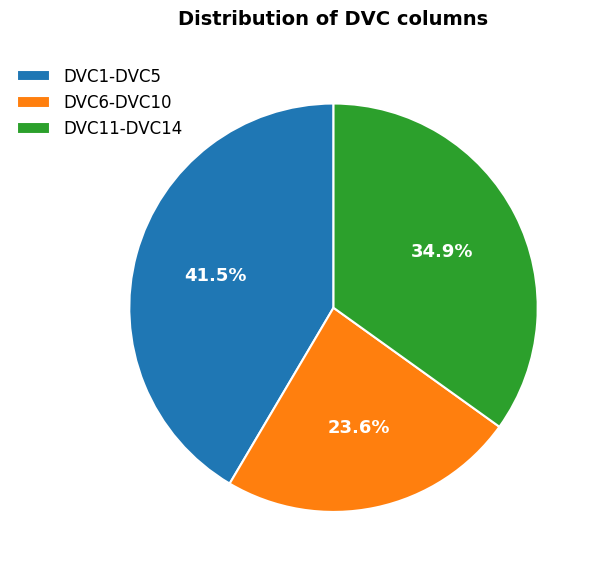

Approximately how many times larger is the value at DVC1-DVC5 compared to DVC11-DVC14?

1.2